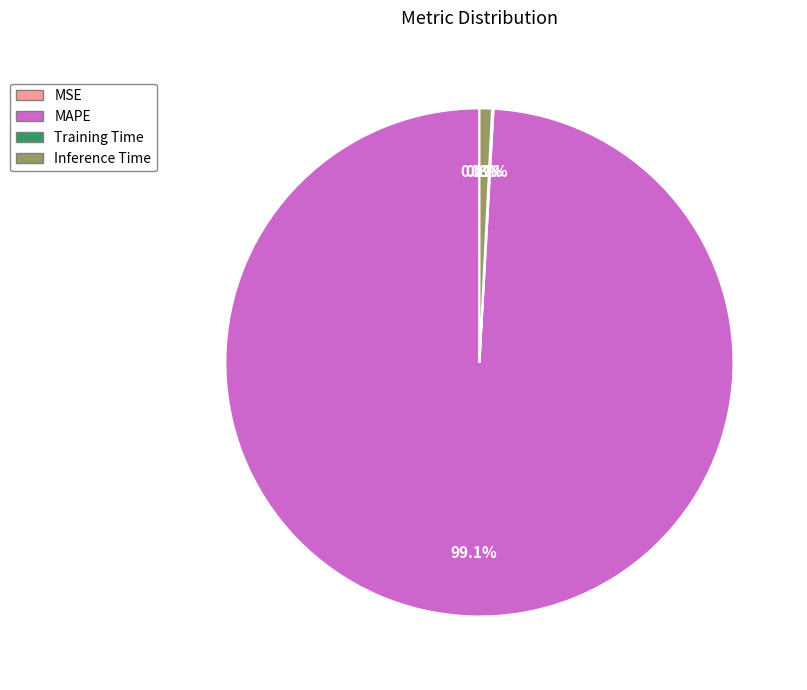

Is there a majority slice in this chart?

Yes